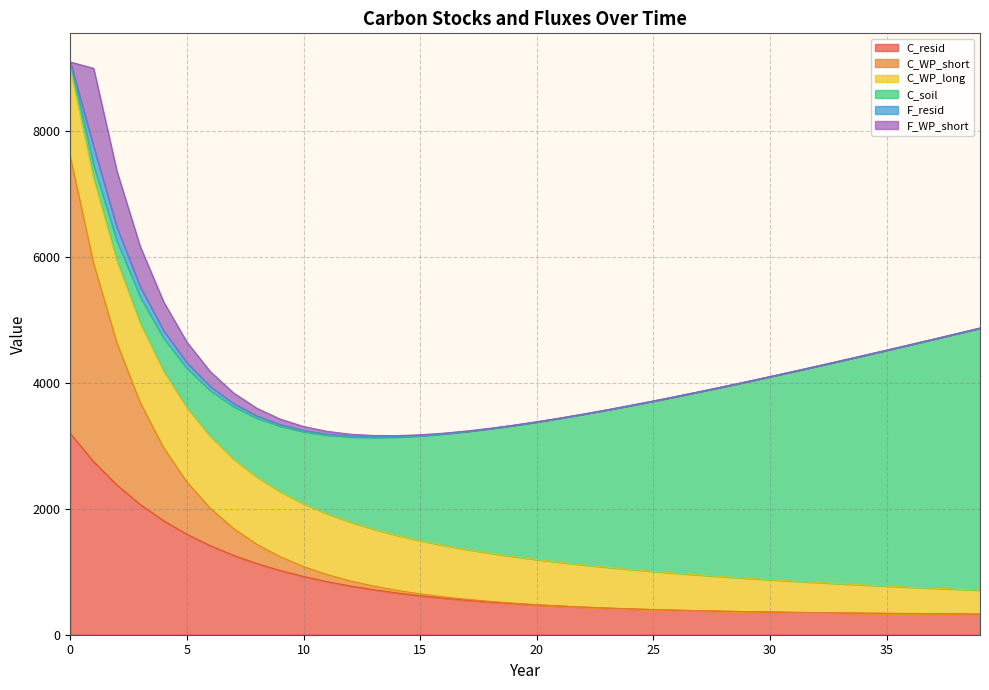

Reading right to left, transcribe all the data shown in this chart.

C_resid: 39=327.7	38=330.1	37=332.7	36=335.6	35=338.7	34=342.2	33=346.0	32=350.2	31=354.9	30=360.2	29=366.2	28=372.9	27=380.4	26=389.0	25=398.7	24=409.8	23=422.4	22=436.8	21=453.3	20=472.2	19=493.9	18=518.8	17=547.6	16=580.7	15=619.0	14=663.3	13=714.7	12=774.4	11=843.7	10=924.6	9=1019.2	8=1130.0	7=1260.1	6=1413.6	5=1595.1	4=1810.8	3=2067.9	2=2376.1	1=2747.1	0=3196.3
C_WP_short: 39=0.0	38=0.0	37=0.0	36=0.0	35=0.0	34=0.1	33=0.1	32=0.1	31=0.1	30=0.2	29=0.3	28=0.4	27=0.5	26=0.8	25=1.1	24=1.5	23=2.1	22=2.9	21=4.0	20=5.6	19=7.8	18=10.9	17=15.2	16=21.2	15=29.6	14=41.4	13=57.7	12=80.6	11=112.5	10=156.9	9=219.0	8=305.7	7=426.6	6=595.4	5=831.0	4=1159.7	3=1618.5	2=2258.8	1=3152.4	0=4399.5
C_WP_long: 39=379.7	38=392.6	37=405.9	36=419.6	35=433.9	34=448.6	33=463.8	32=479.5	31=495.8	30=512.6	29=529.9	28=547.9	27=566.5	26=585.7	25=605.5	24=626.0	23=647.3	22=669.2	21=691.9	20=715.3	19=739.6	18=764.6	17=790.6	16=817.4	15=845.1	14=873.7	13=903.3	12=933.9	11=965.6	10=998.3	9=1032.2	8=1067.2	7=1103.3	6=1140.7	5=1179.4	4=1219.4	3=1260.7	2=1303.4	1=1347.6	0=1393.3
C_soil: 39=4160.0	38=4056.0	37=3952.0	36=3848.0	35=3744.0	34=3640.0	33=3536.0	32=3432.0	31=3328.0	30=3224.0	29=3120.0	28=3016.0	27=2912.0	26=2808.0	25=2704.0	24=2600.0	23=2496.0	22=2392.0	21=2288.0	20=2184.0	19=2080.0	18=1976.0	17=1872.0	16=1768.0	15=1664.0	14=1560.0	13=1456.0	12=1352.0	11=1248.0	10=1144.0	9=1040.0	8=936.0	7=832.0	6=728.0	5=624.0	4=520.0	3=416.0	2=312.0	1=208.0	0=104.0
F_resid: 39=1.1	38=1.1	37=1.1	36=1.1	35=1.1	34=1.1	33=1.1	32=1.1	31=1.1	30=1.1	29=1.2	28=1.2	27=1.2	26=1.3	25=1.3	24=1.4	23=1.5	22=1.6	21=1.8	20=2.0	19=2.4	18=2.8	17=3.4	16=4.2	15=5.3	14=6.8	13=8.8	12=11.5	11=15.1	10=20.1	9=26.8	8=35.8	7=48.1	6=64.7	5=87.2	4=117.6	3=158.8	2=214.6	1=290.1	0=0.0
F_WP_short: 39=0.0	38=0.0	37=0.0	36=0.0	35=0.0	34=0.0	33=0.0	32=0.0	31=0.1	30=0.1	29=0.1	28=0.1	27=0.2	26=0.3	25=0.4	24=0.6	23=0.8	22=1.1	21=1.6	20=2.2	19=3.1	18=4.3	17=6.0	16=8.4	15=11.7	14=16.4	13=22.8	12=31.9	11=44.5	10=62.1	9=86.7	8=120.9	7=168.8	6=235.6	5=328.7	4=458.8	3=640.3	2=893.6	1=1247.1	0=0.0